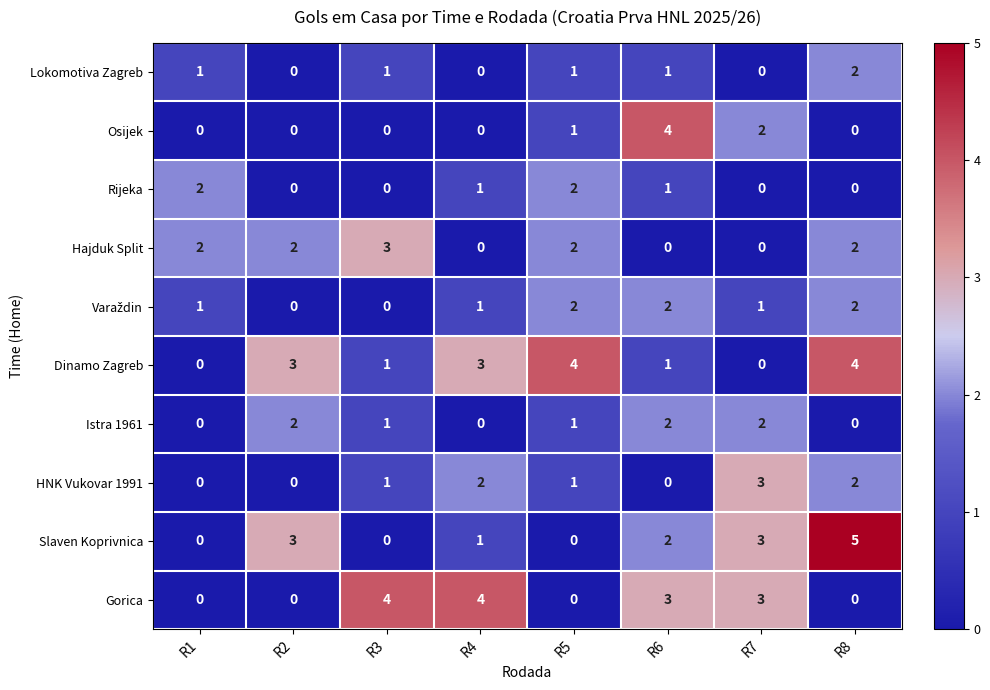

True or false: Rijeka has a value of 1 at R1.

False